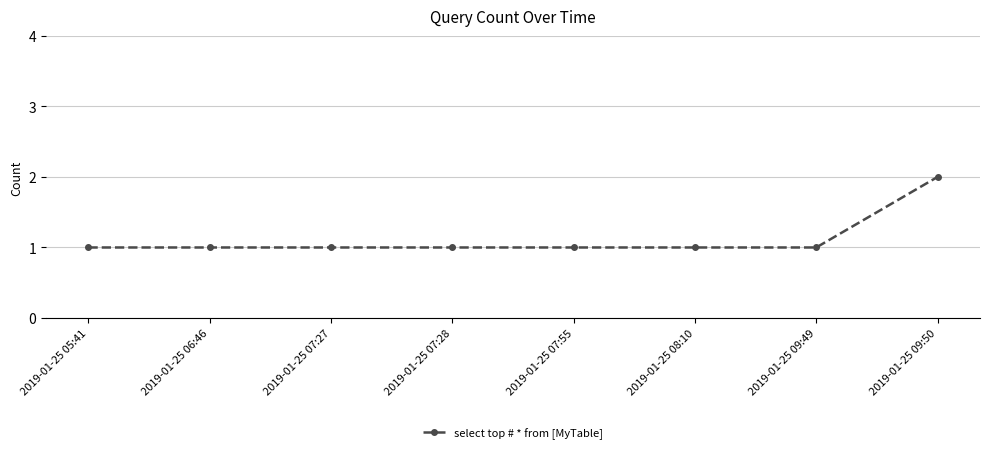

Reading left to right, extract all data points from this chart.

1	1	1	1	1	1	1	2